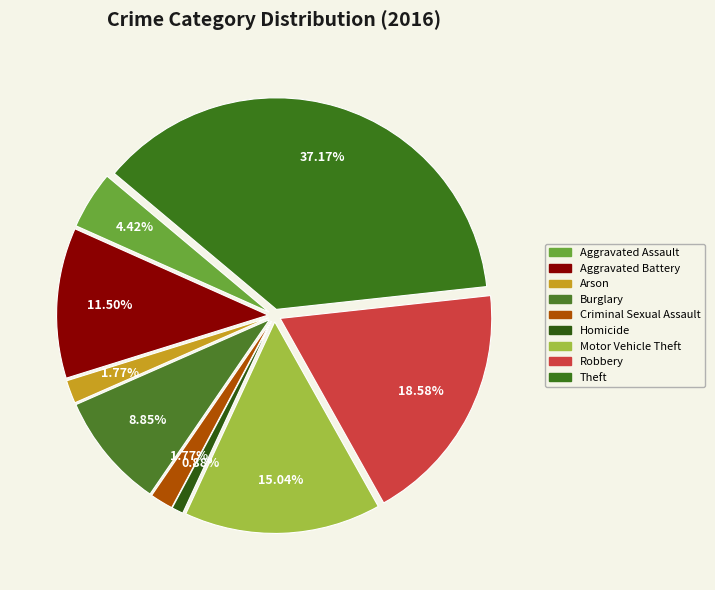

Between Aggravated Assault and Arson, which is larger?

Aggravated Assault